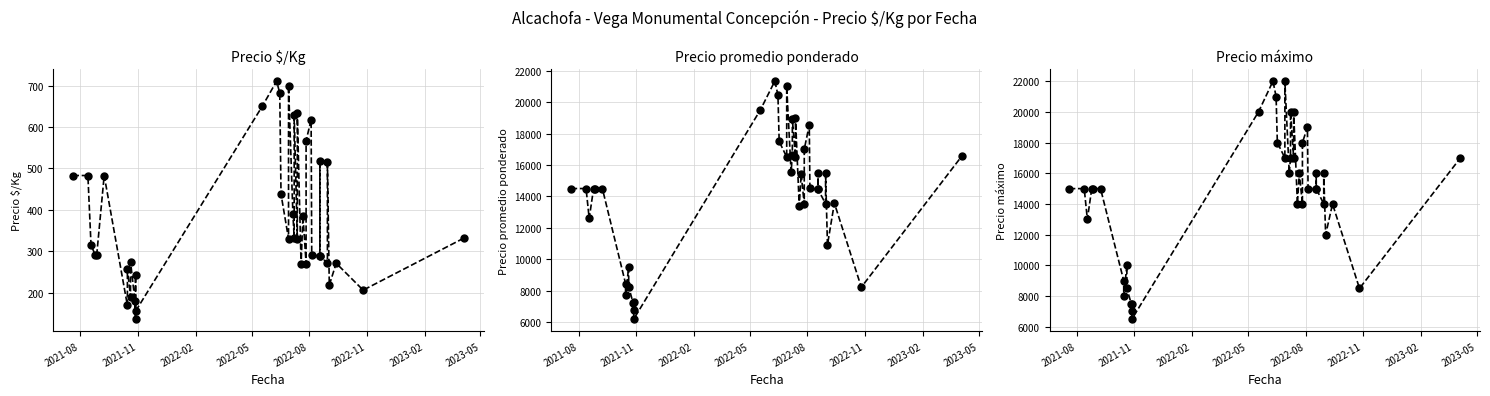

What is the approximate value of Precio $/Kg at 2021-08, to the nearest 50?

500